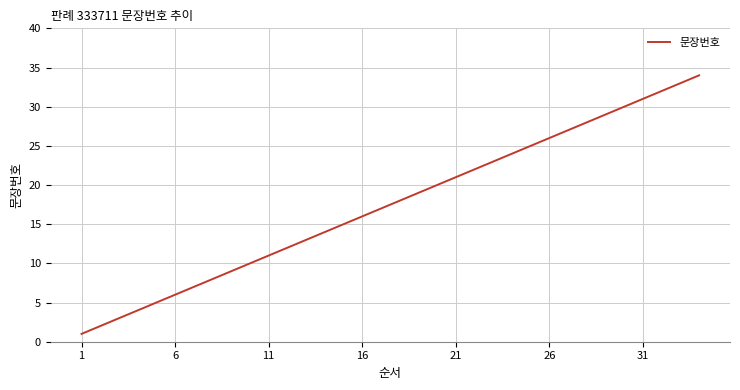

What is the maximum value shown in the chart?

34